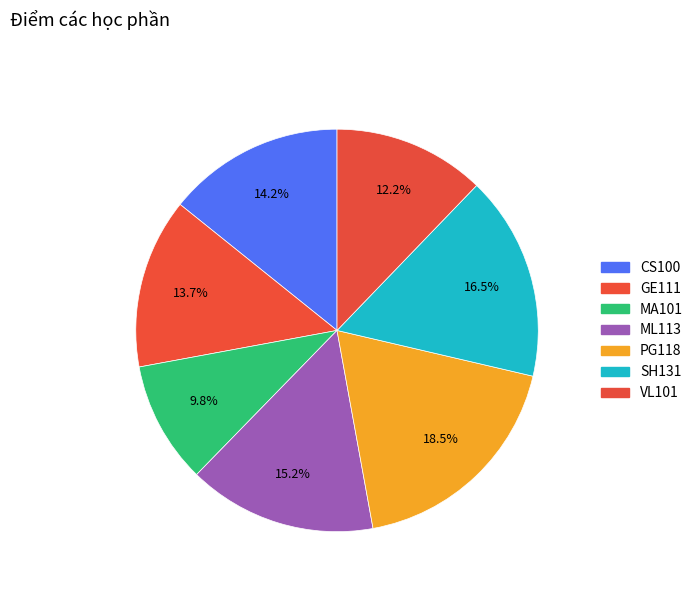

Is there a majority slice in this chart?

No